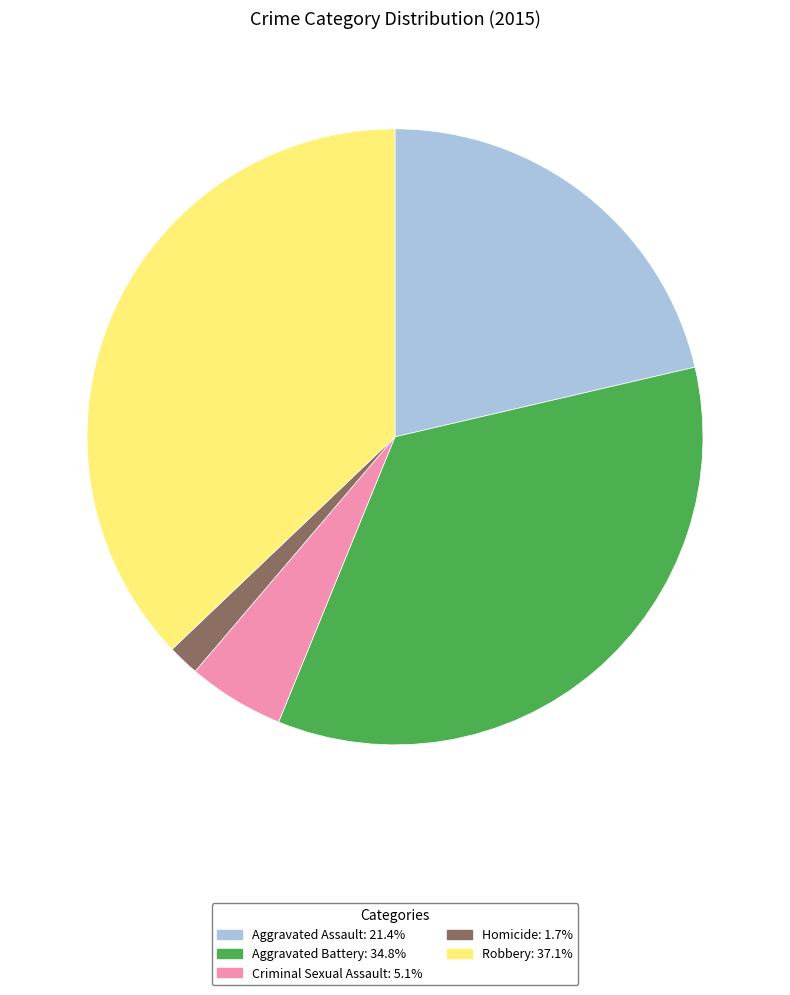

Which slice is the smallest?

Homicide